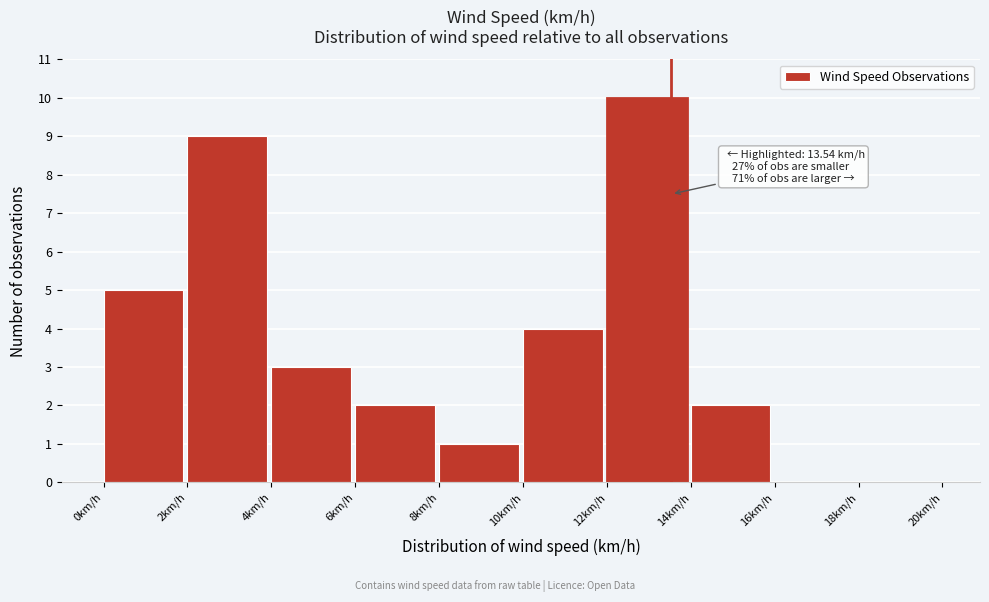

Over which range of the x-axis is the bar tallest?

12 to 14